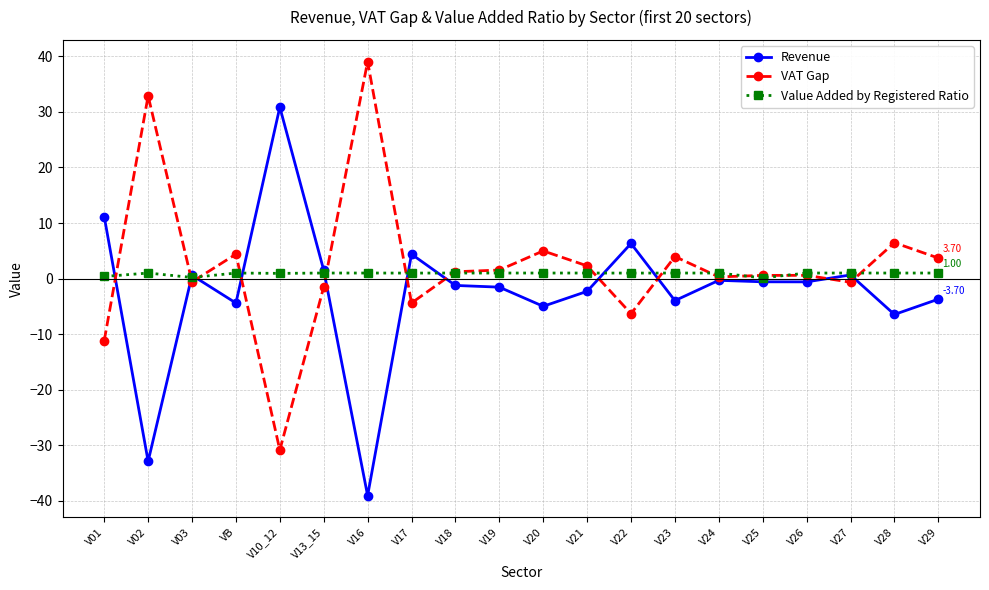

At which category does the chart reach its peak across all series?

V16